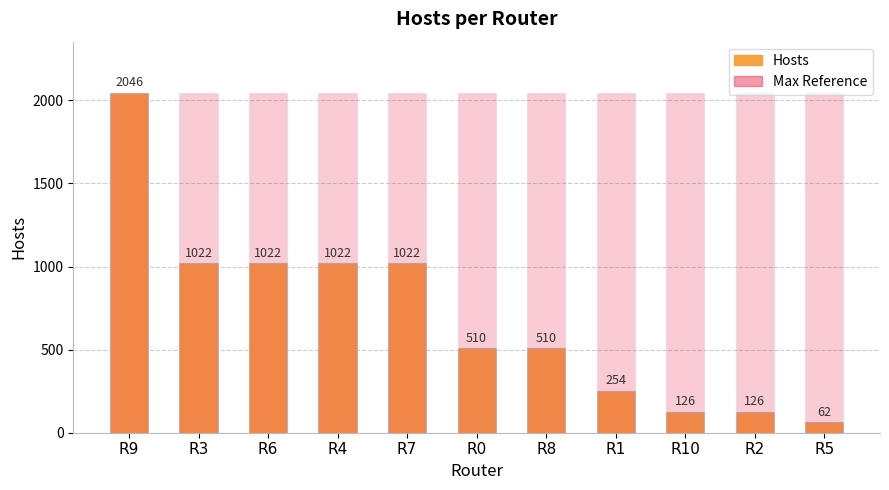

What is the label of the 6th bar from the left?

R0